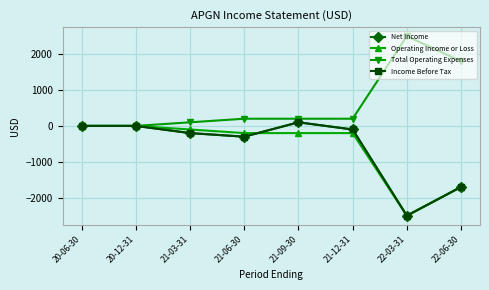

Reading left to right, transcribe all the data shown in this chart.

Net Income: 0	0	-200	-300	100	-100	-2500	-1700
Operating Income or Loss: 0	0	-100	-200	-200	-200	-2500	-1700
Total Operating Expenses: 0	0	100	200	200	200	2500	1800
Income Before Tax: 0	0	-200	-300	100	-100	-2500	-1700